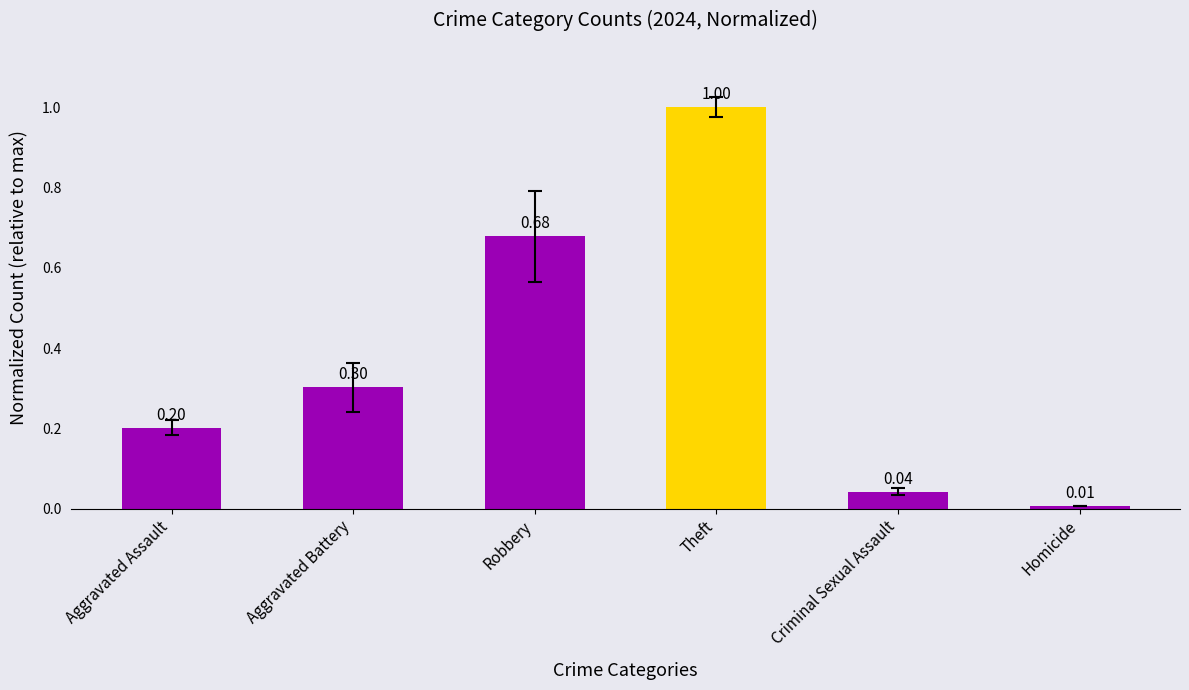

Which has a higher value, Aggravated Assault or Theft?

Theft